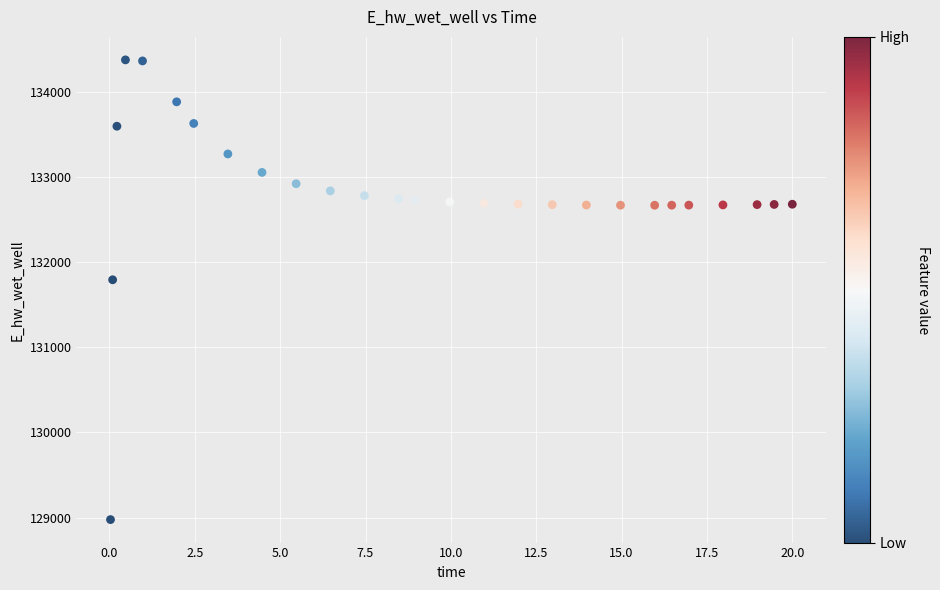

What Y value in the scatter plot is closest to 131674?

131791.0